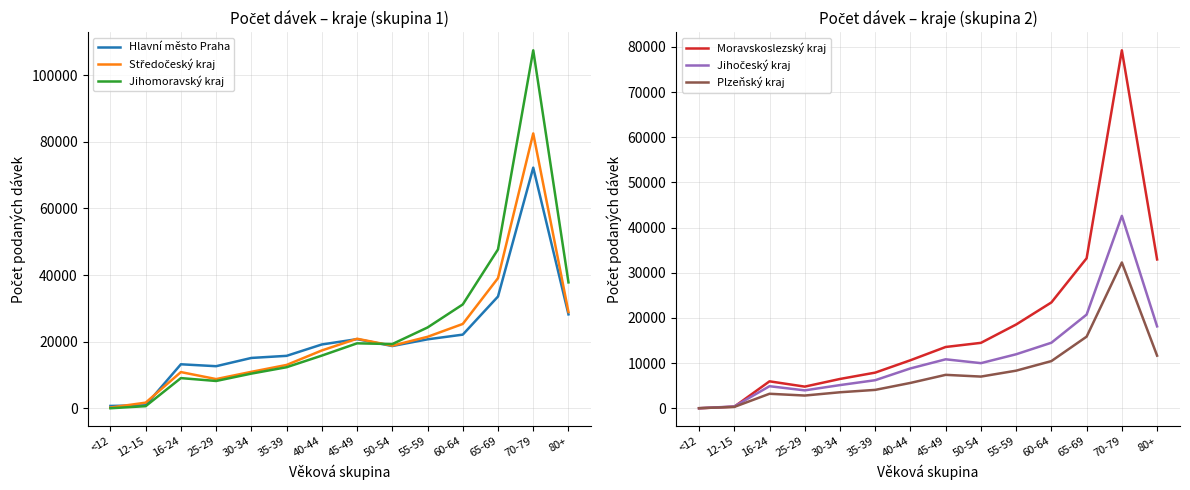

At 30-34, list the series in order from smallest to largest.

Plzeňský kraj, Jihočeský kraj, Moravskoslezský kraj, Jihomoravský kraj, Středočeský kraj, Hlavní město Praha